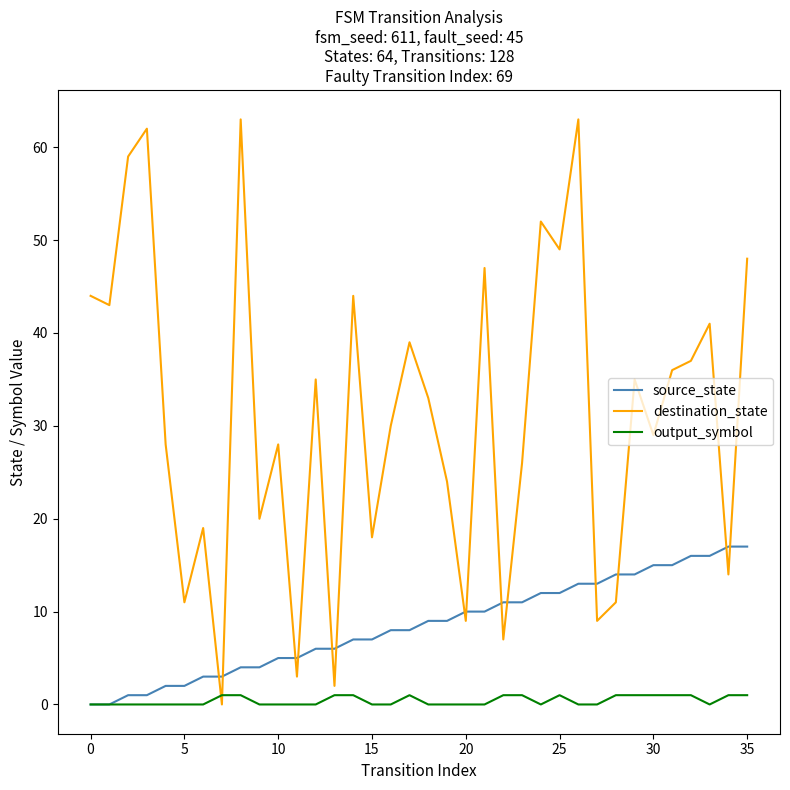

Reading left to right, extract all data points from this chart.

source_state: 0	0	1	1	2	2	3	3	4	4	5	5	6	6	7	7	8	8	9	9	10	10	11	11	12	12	13	13	14	14	15	15	16	16	17	17
destination_state: 44	43	59	62	28	11	19	0	63	20	28	3	35	2	44	18	30	39	33	24	9	47	7	26	52	49	63	9	11	35	29	36	37	41	14	48
output_symbol: 0	0	0	0	0	0	0	1	1	0	0	0	0	1	1	0	0	1	0	0	0	0	1	1	0	1	0	0	1	1	1	1	1	0	1	1